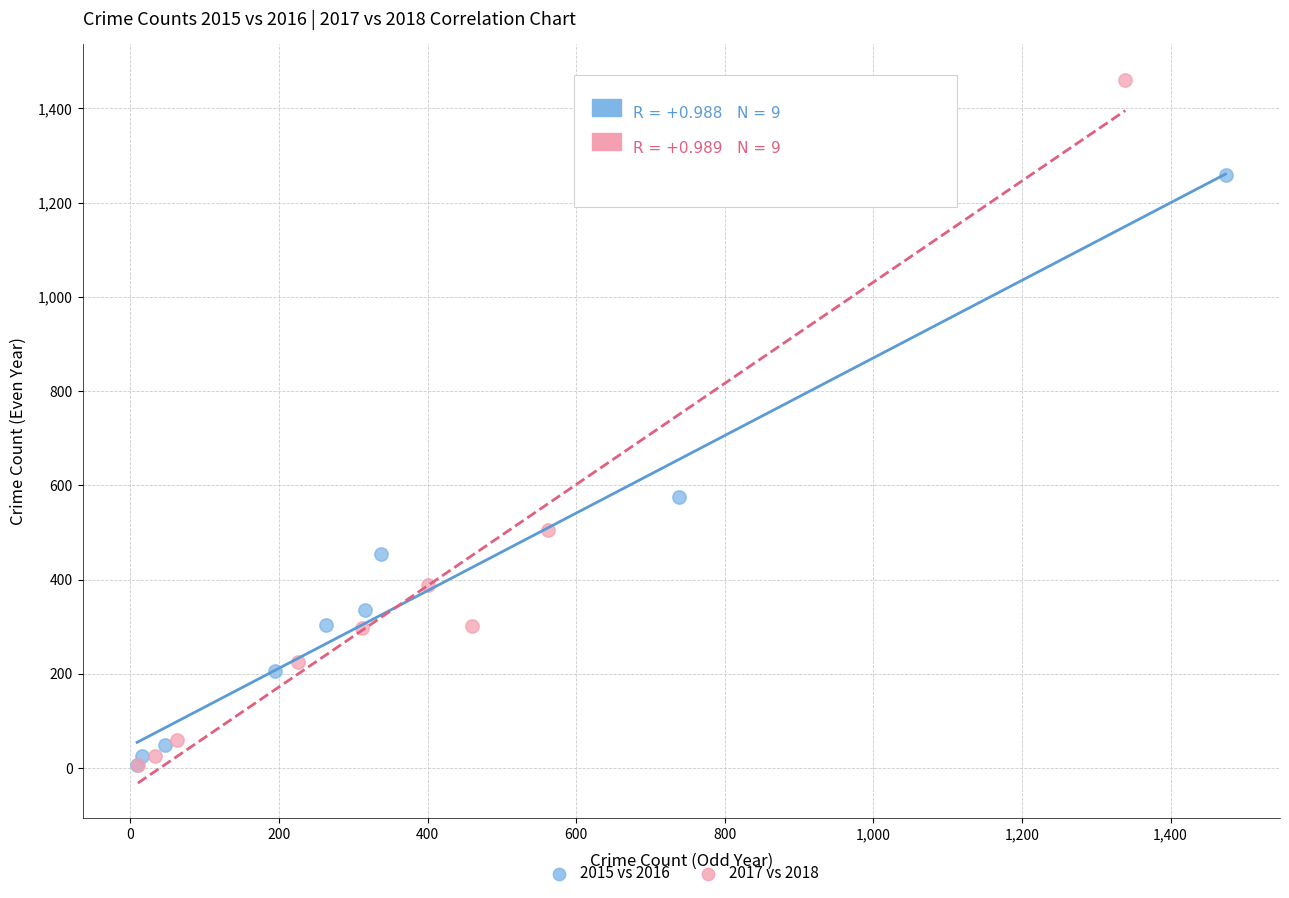

Which series contains the highest Y value?

2017 vs 2018